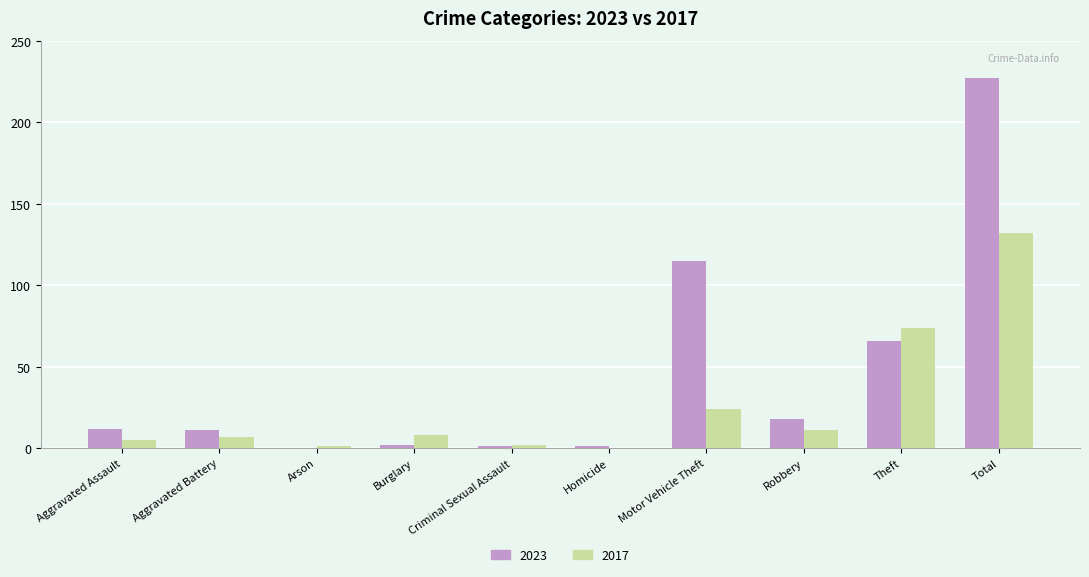

At which category does the chart reach its peak across all series?

Total